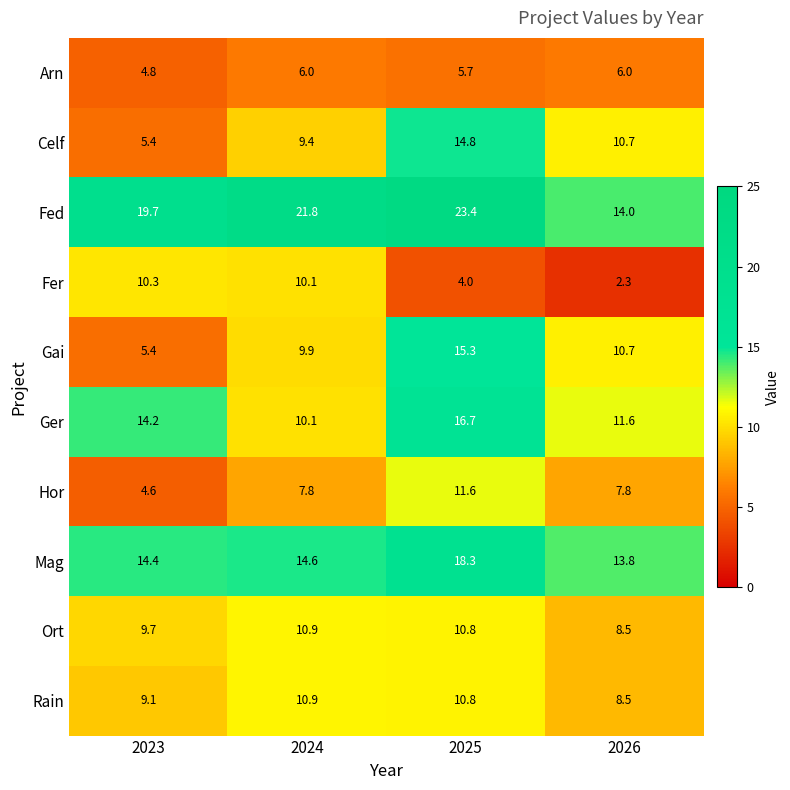

What is the sum of the Fed values at 2023 and 2025?

43.1